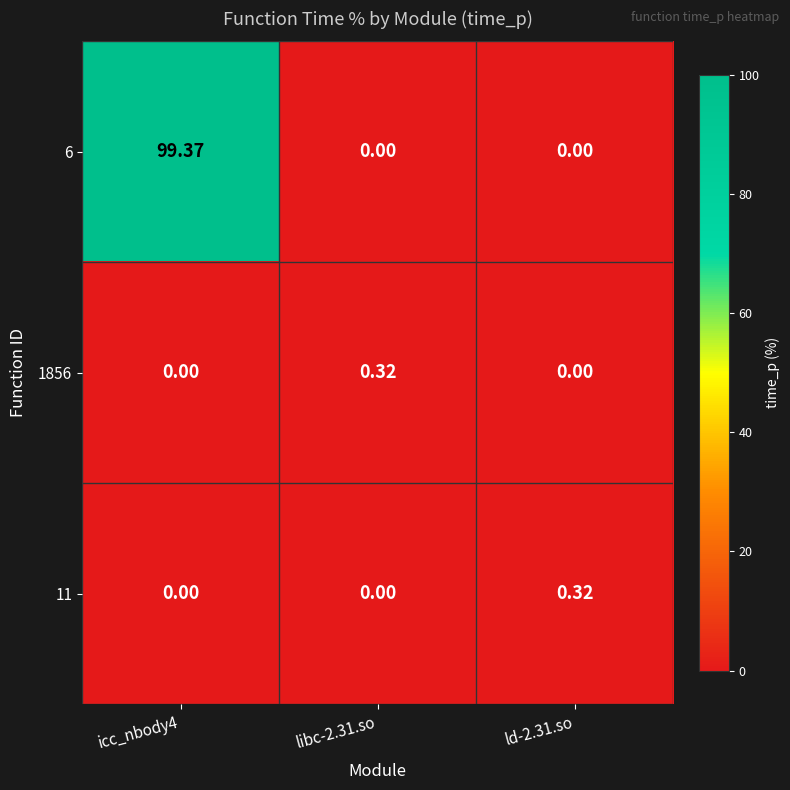

Is the value of 6 at icc_nbody4 greater than the value of 11 at libc-2.31.so?

Yes